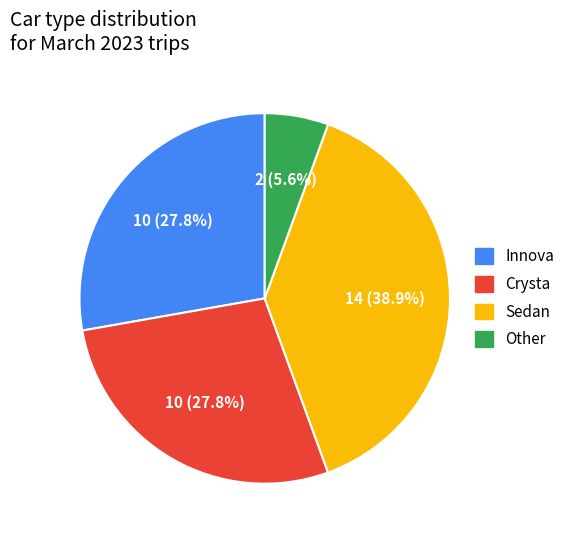

What percentage is the Crysta slice, to the nearest percent?

28%